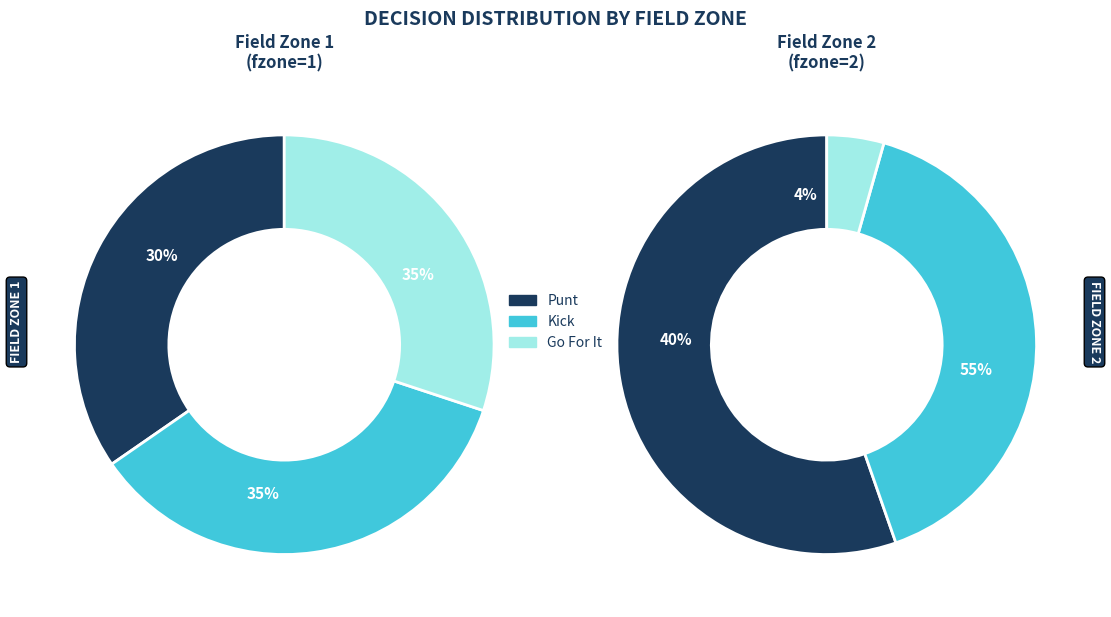

True or false: y=3 accounts for 8% of the total.

False